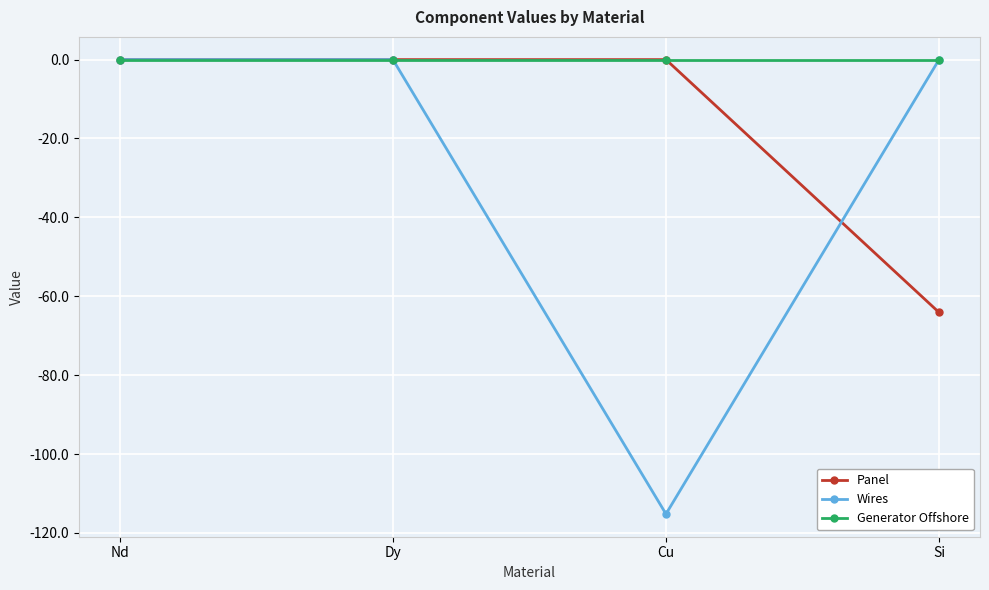

True or false: Generator Offshore has more than 1 points higher than both neighbors.

False